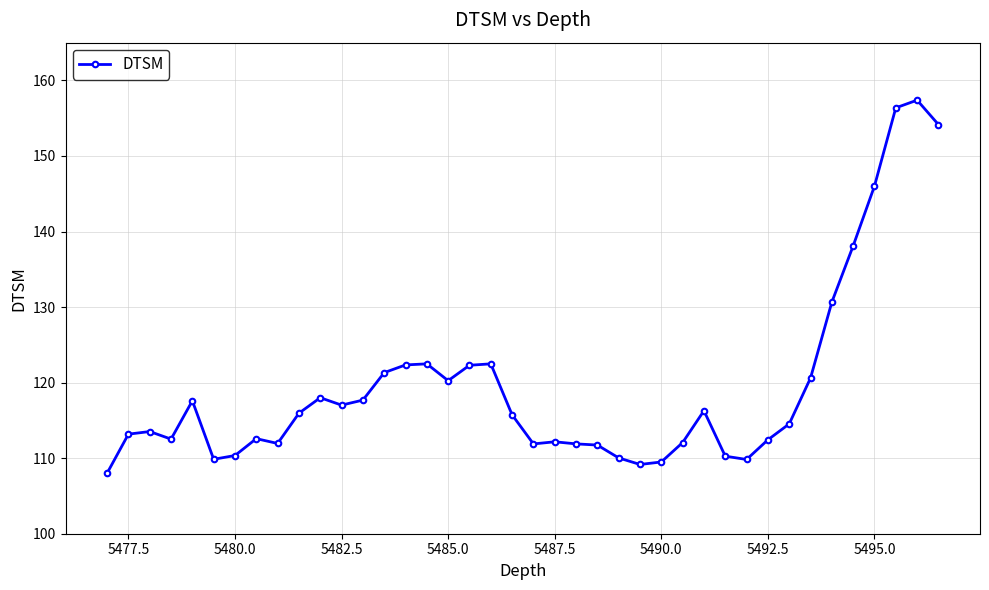

What is the smallest value displayed?

108.0